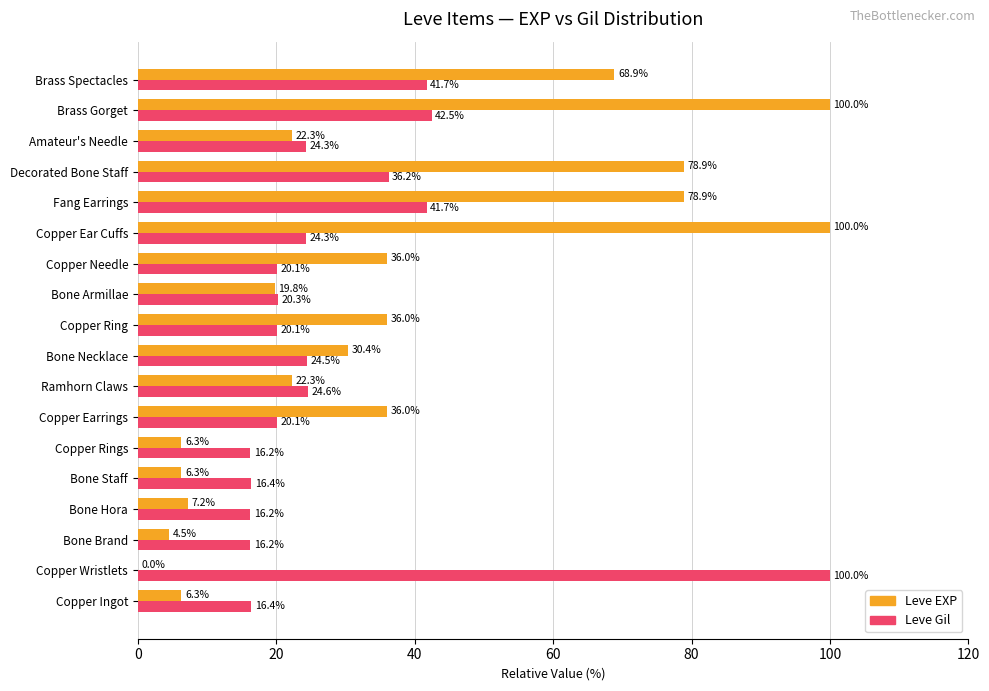

Read the Leve Gil value at Copper Ring.

20.1